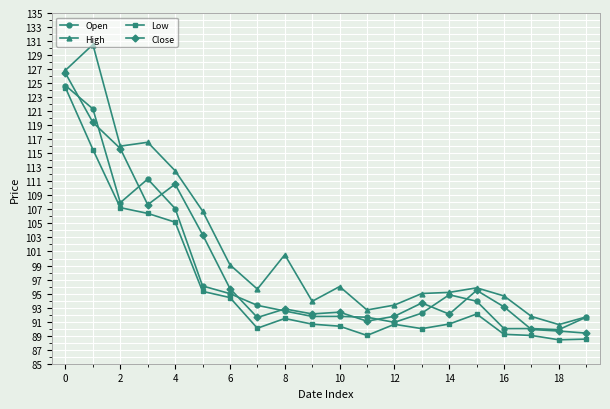

What is the value of the Close point at the 12th from the left?

91.1